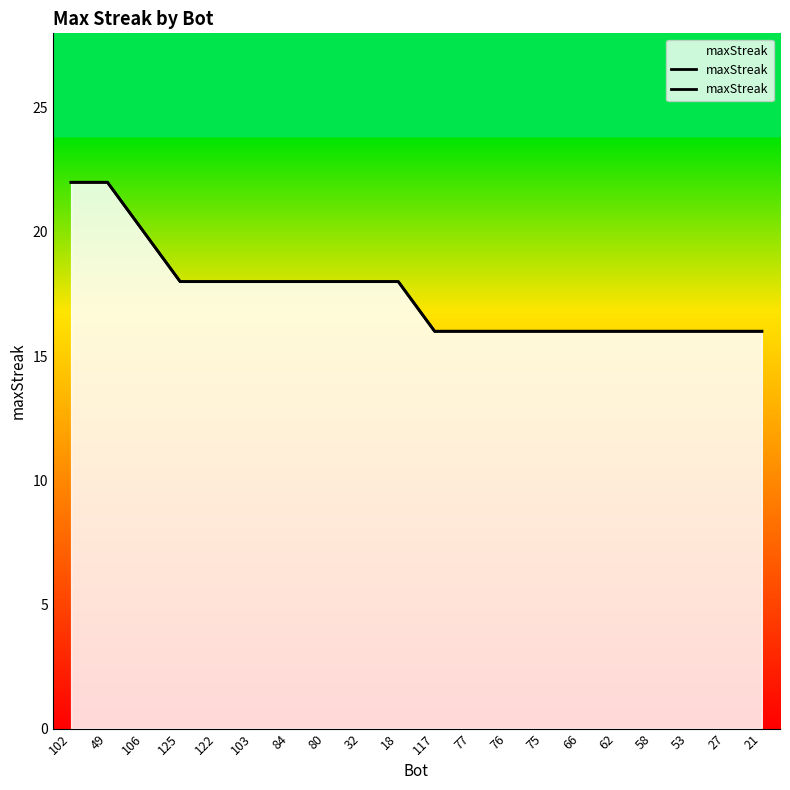

Reading right to left, extract all data points from this chart.

21=16	27=16	53=16	58=16	62=16	66=16	75=16	76=16	77=16	117=16	18=18	32=18	80=18	84=18	103=18	122=18	125=18	106=20	49=22	102=22